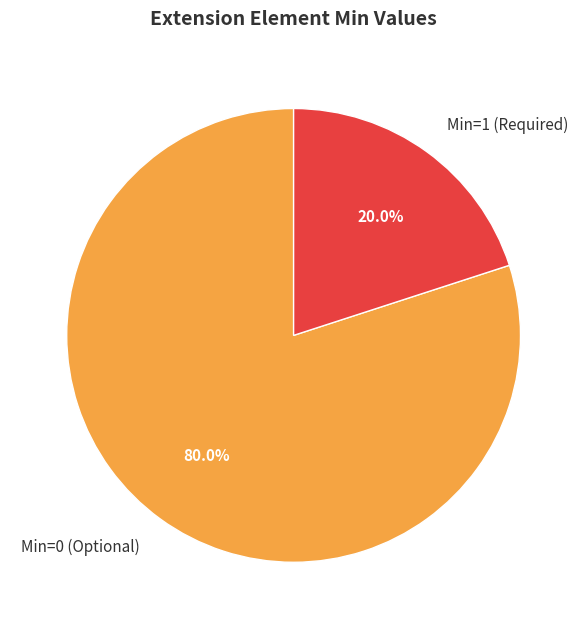

Rank the categories by value from highest to lowest.

Min=0 (Optional), Min=1 (Required)